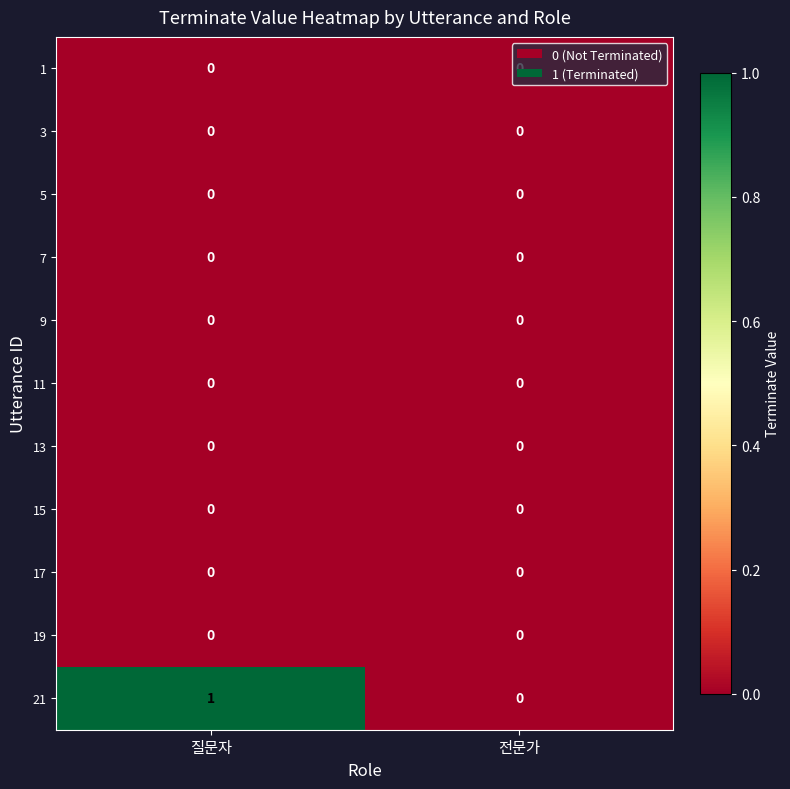

At which category does the chart reach its peak across all series?

질문자